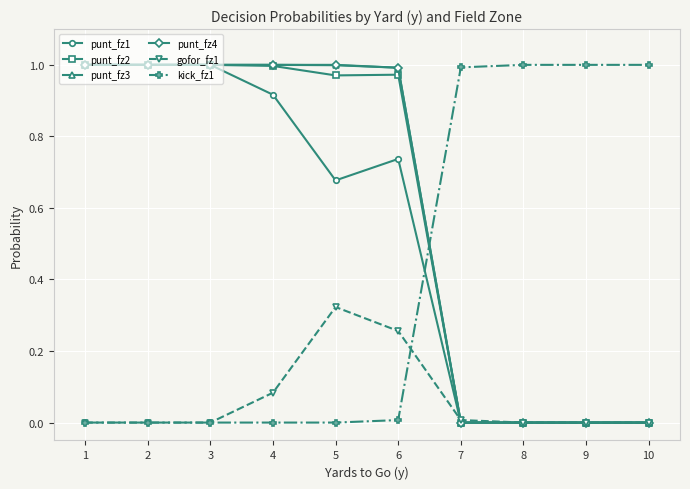

True or false: punt_fz2 has a value of 0.0 at 8.

True